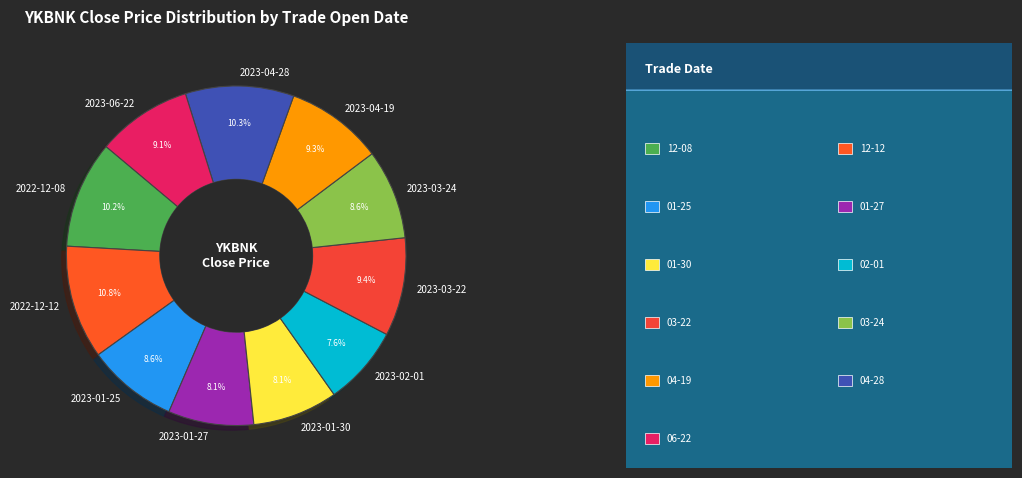

What percentage is the 2023-03-24 slice, to the nearest percent?

9%